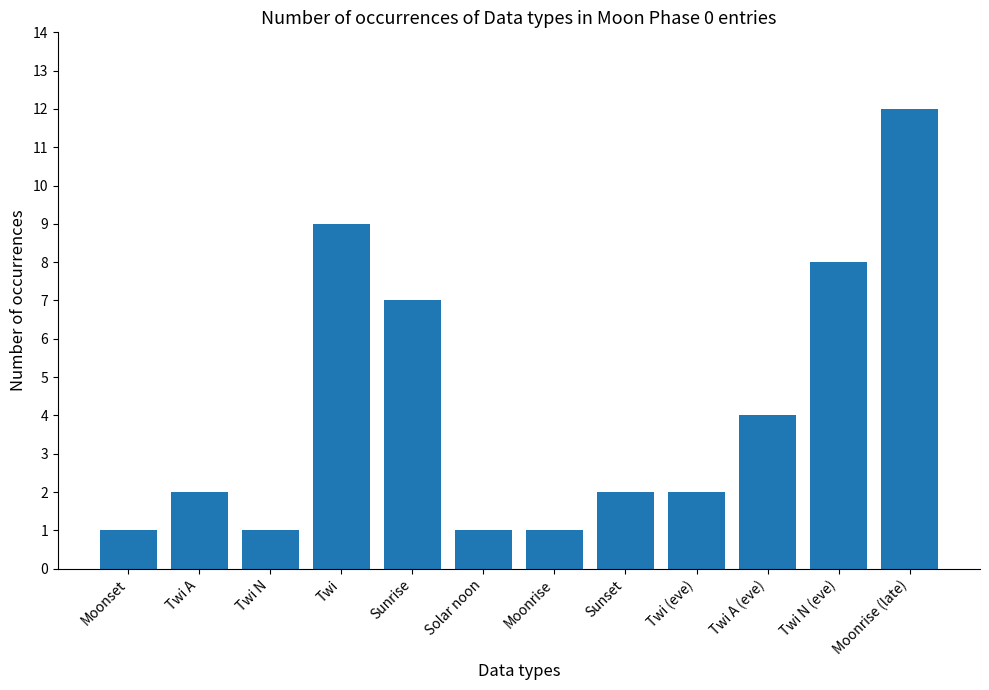

Where is the data nearest to the value 6?

Sunrise